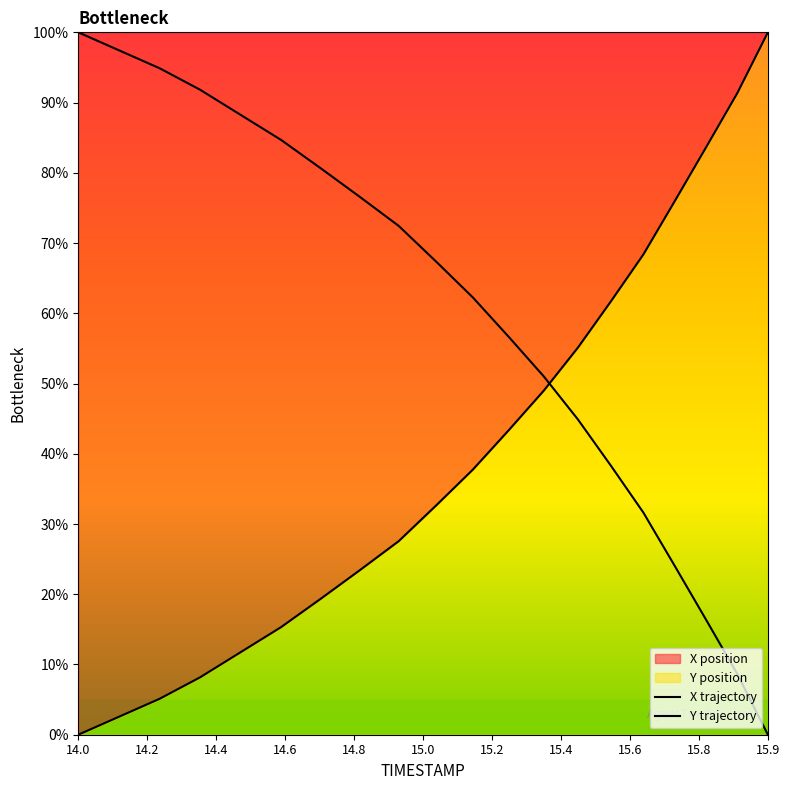

List the series in order of their peak value, lowest first.

X trajectory, Y trajectory